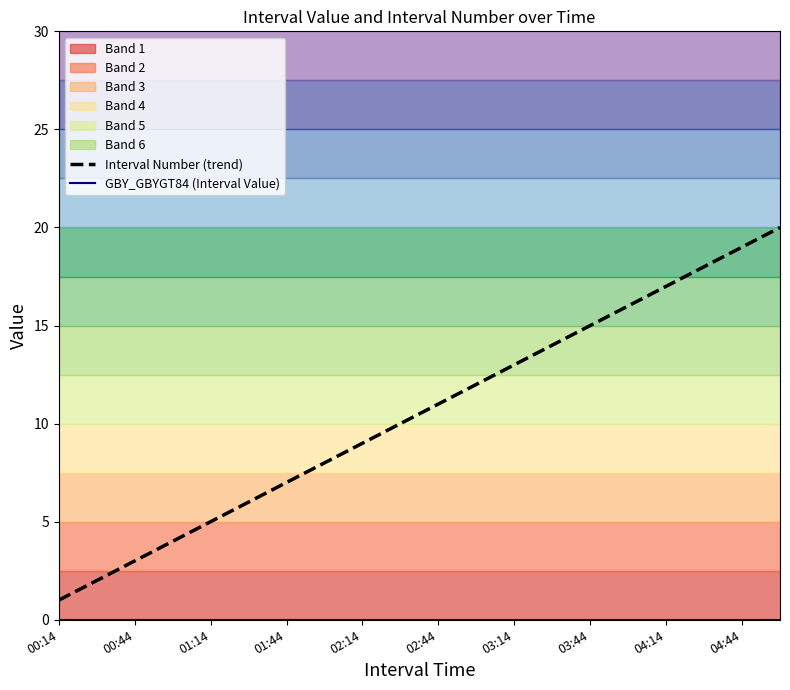

What is the difference between the maximum and minimum values in the Interval Number (trend) series?

19